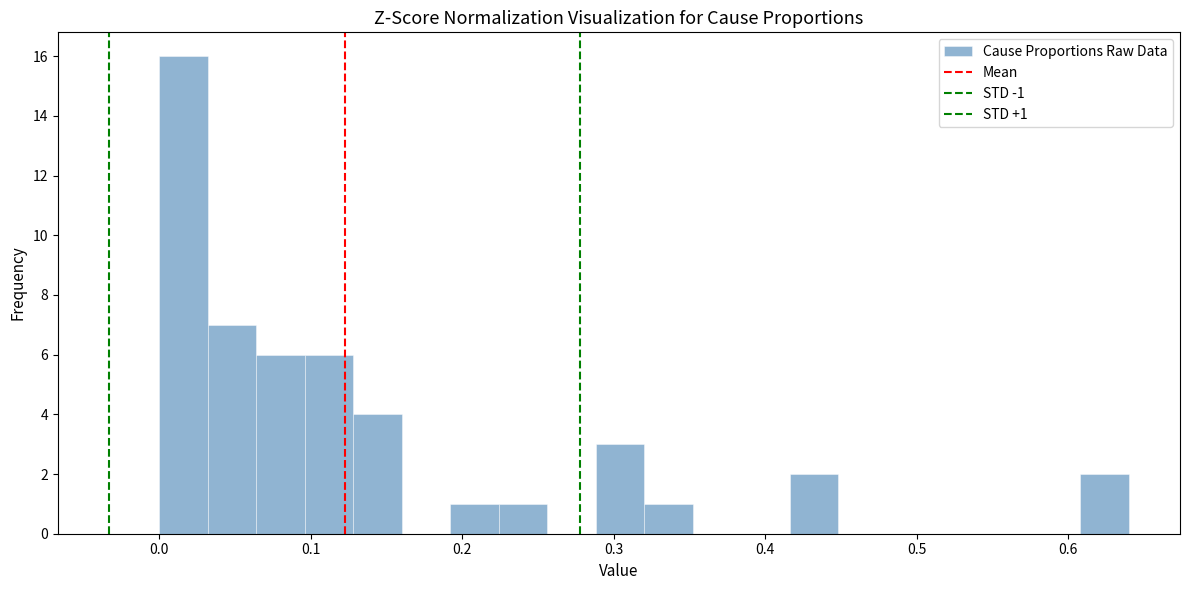

Read against the x-axis, roughly where is the centre of the tallest bar?

0.02